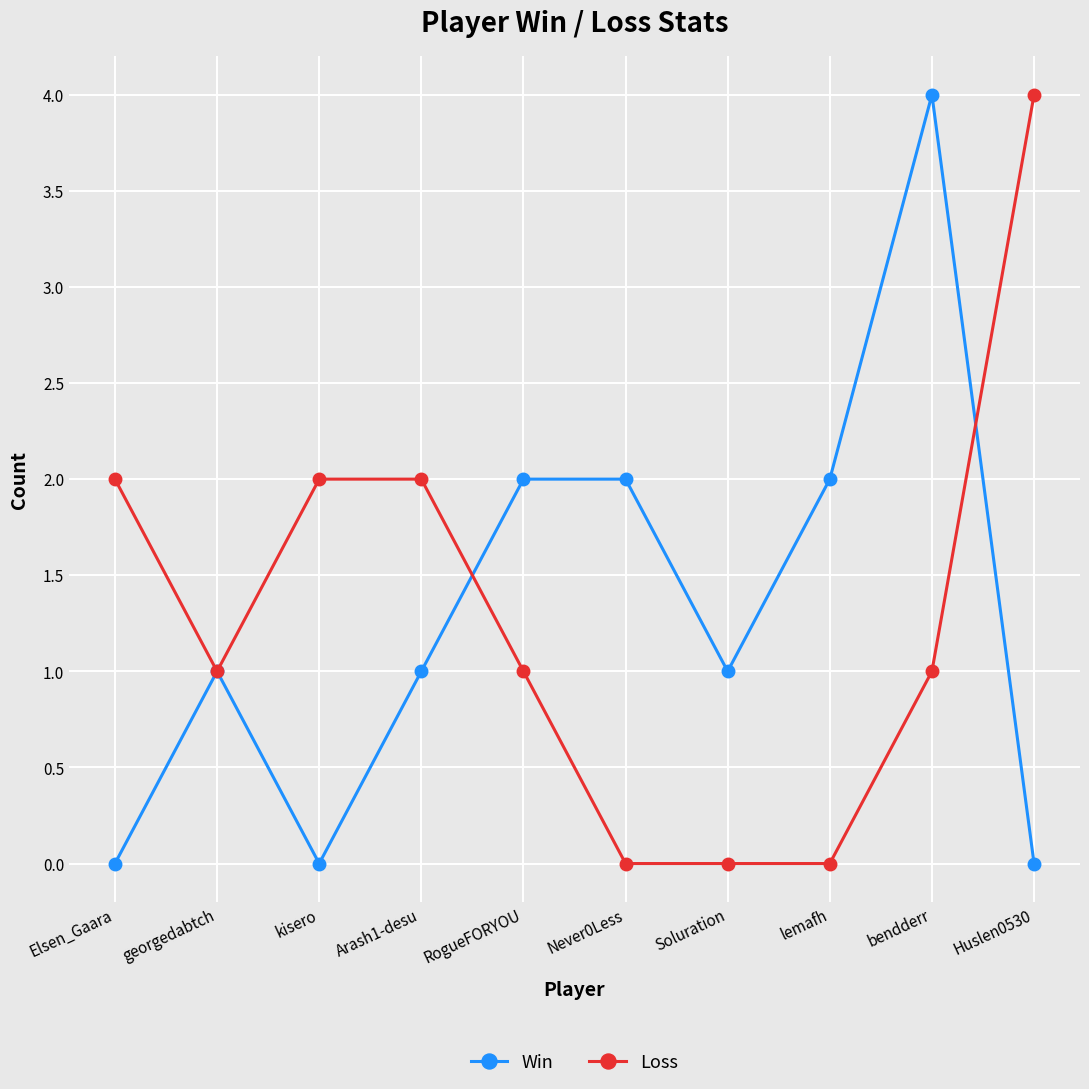

At which category does Win reach its first local valley?

kisero